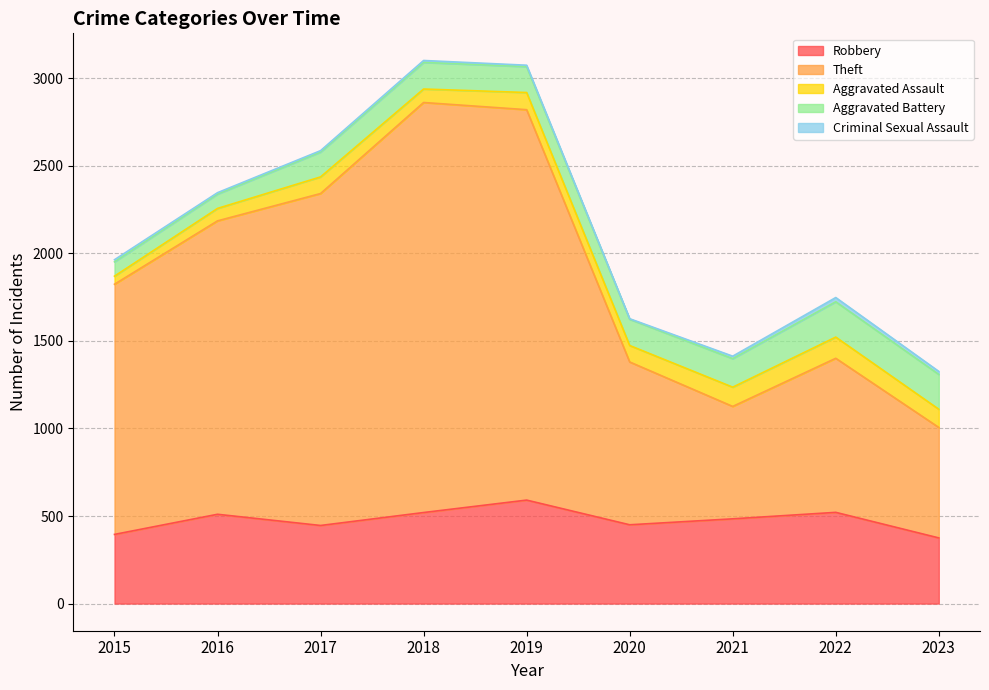

Count the number of categories in the chart.

9